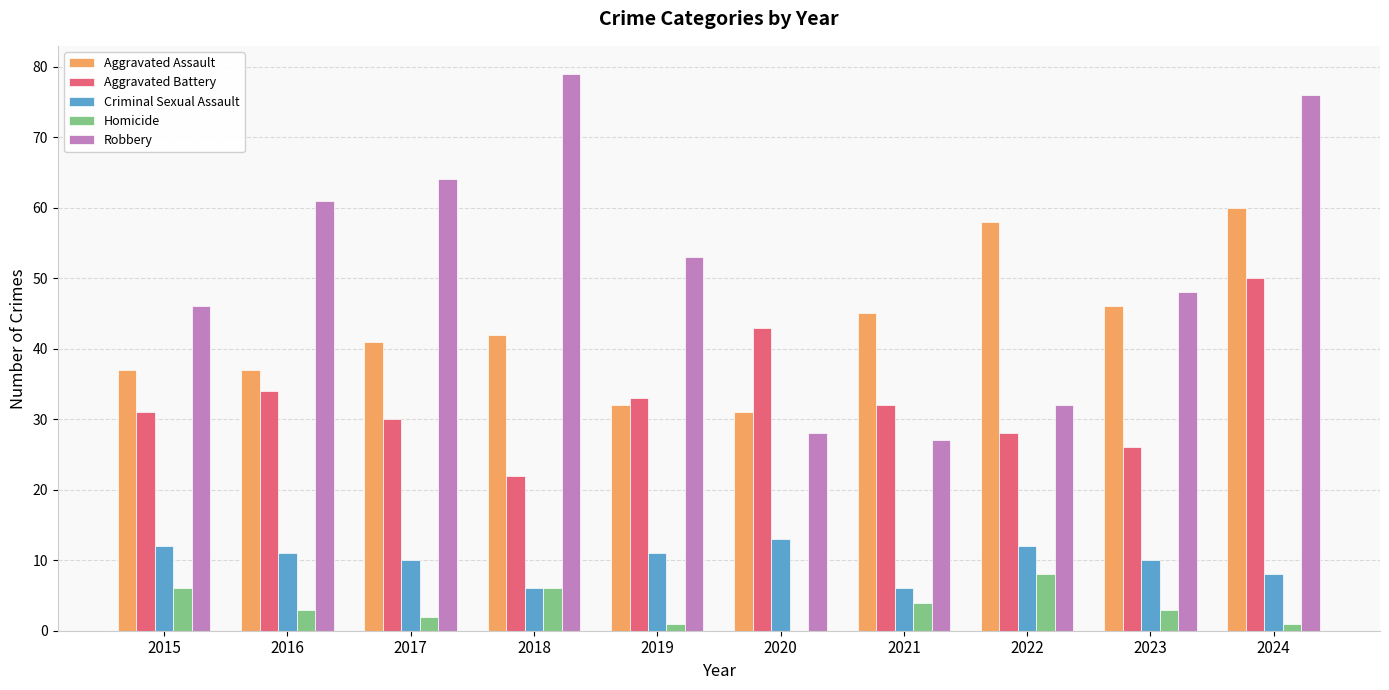

Are the bars grouped side by side (vs. stacked)?

Yes